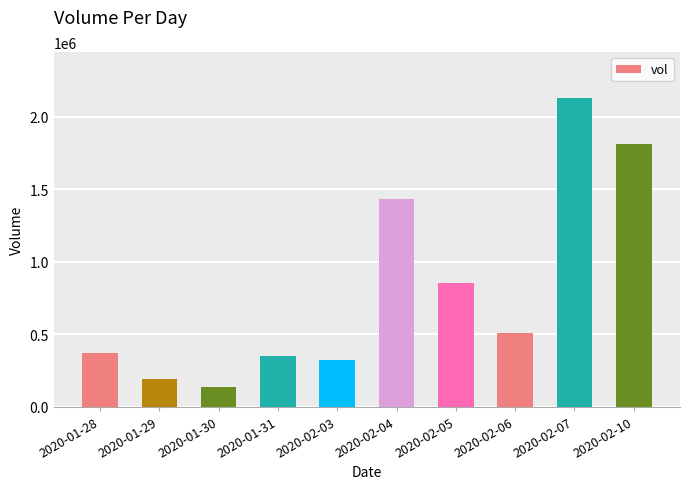

What is the difference between the maximum and second lowest values?

1936100